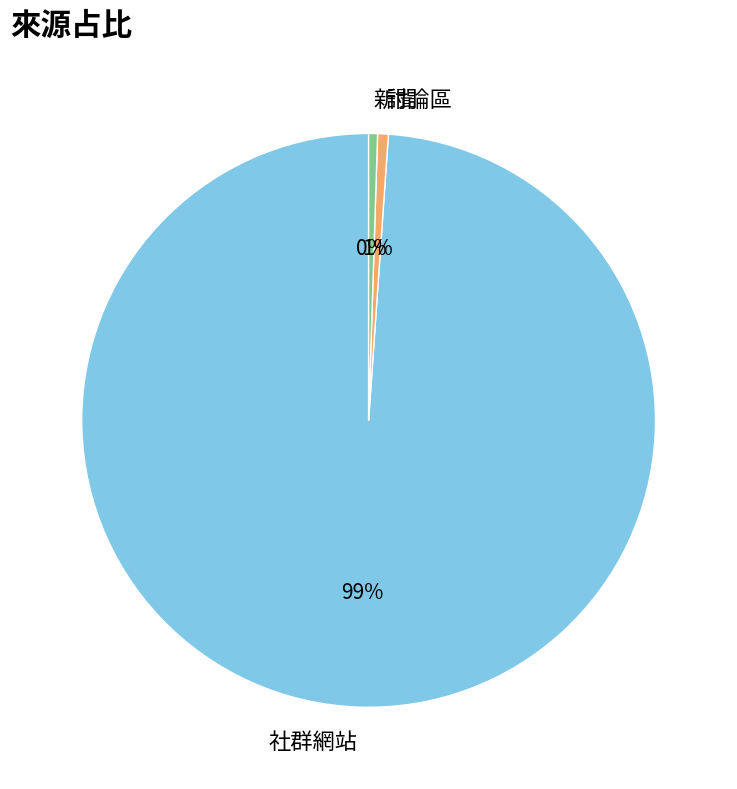

What percentage is the 討論區 slice, to the nearest percent?

1%